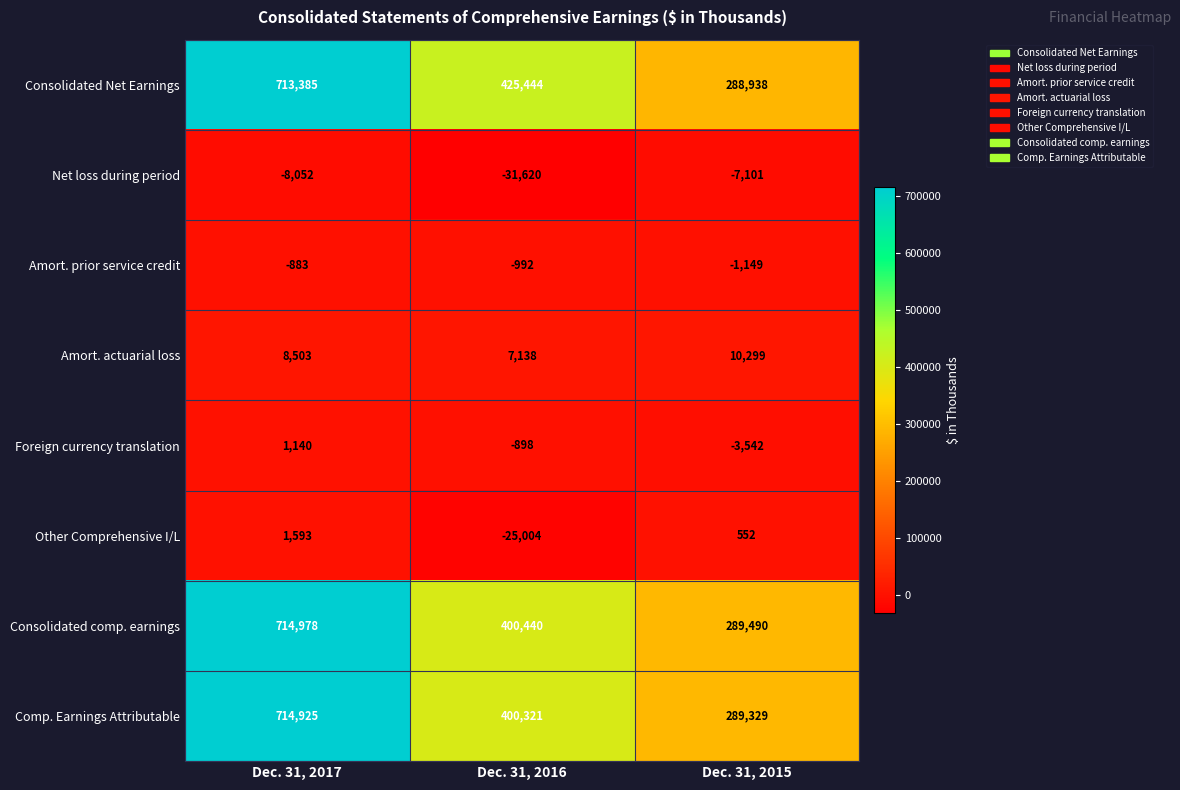

Which label corresponds to the largest value in the chart?

Dec. 31, 2017